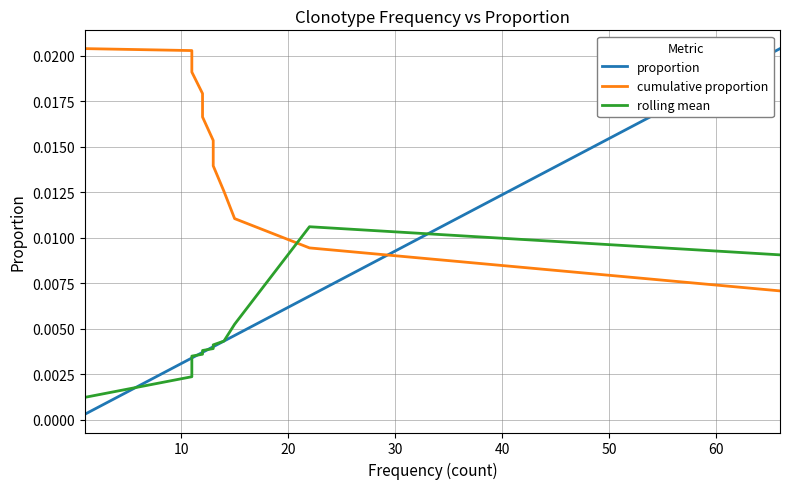

The rolling mean series shows 0.0 at 50. True or false?

False